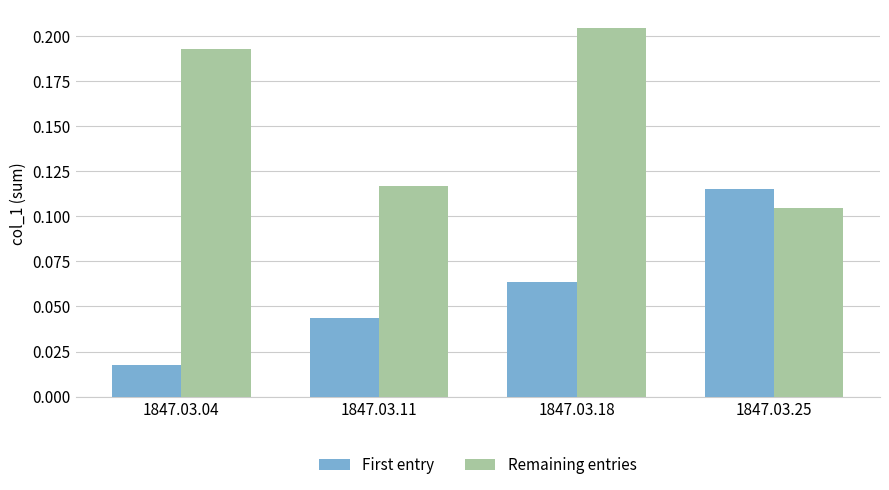

Is it true that First entry equals 0.0 at 1847.03.25?

False